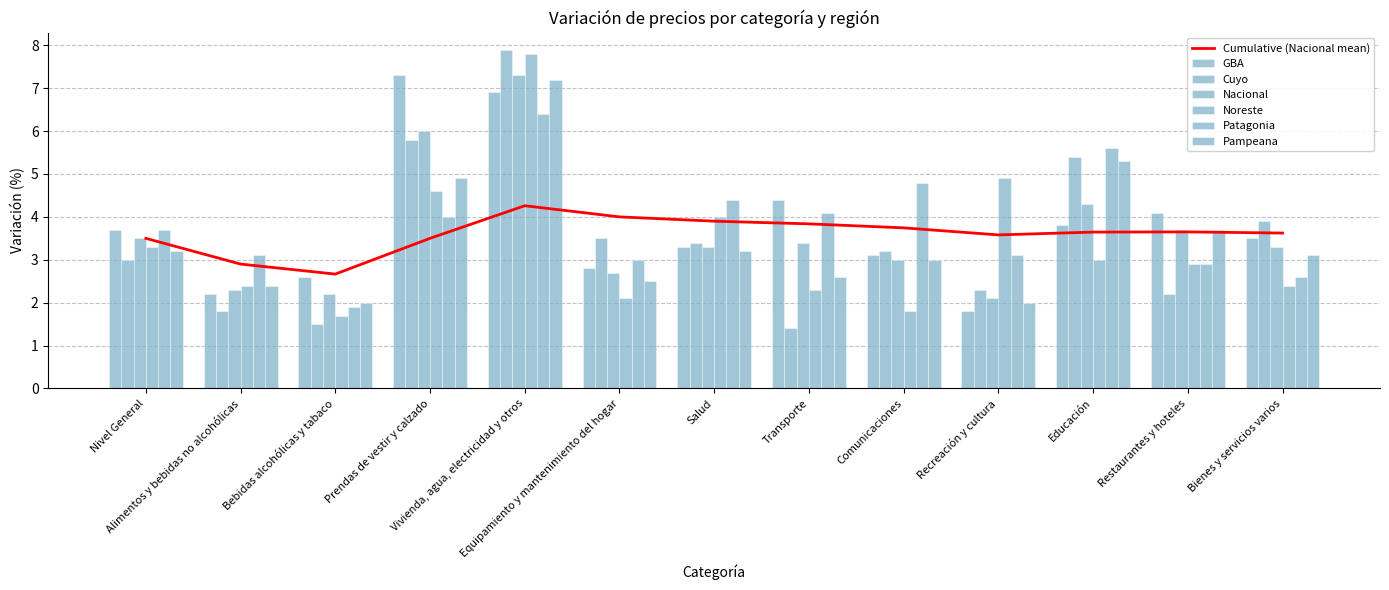

What is the total value across all series at Recreación y cultura?

16.2